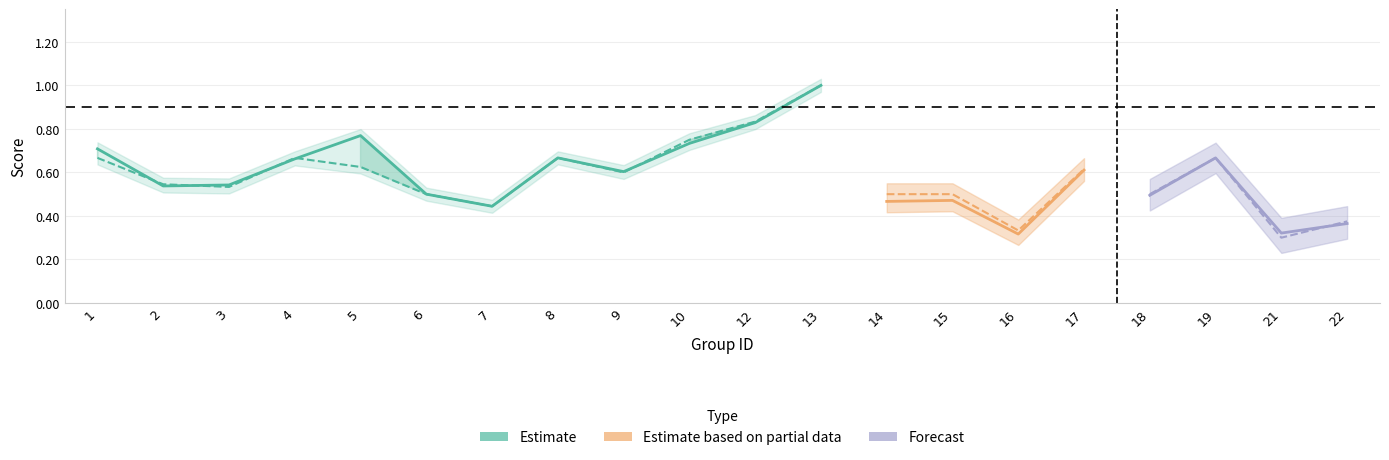

Does the chart display data point markers on the line(s)?

No